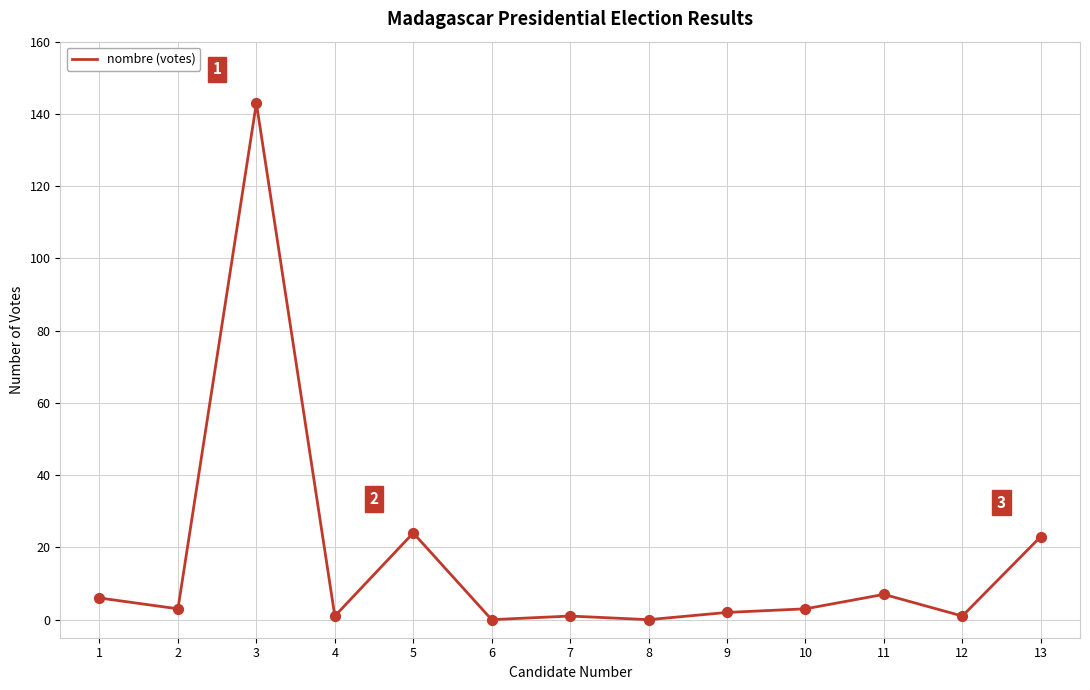

What is the change in value from 6 to 12?

+1